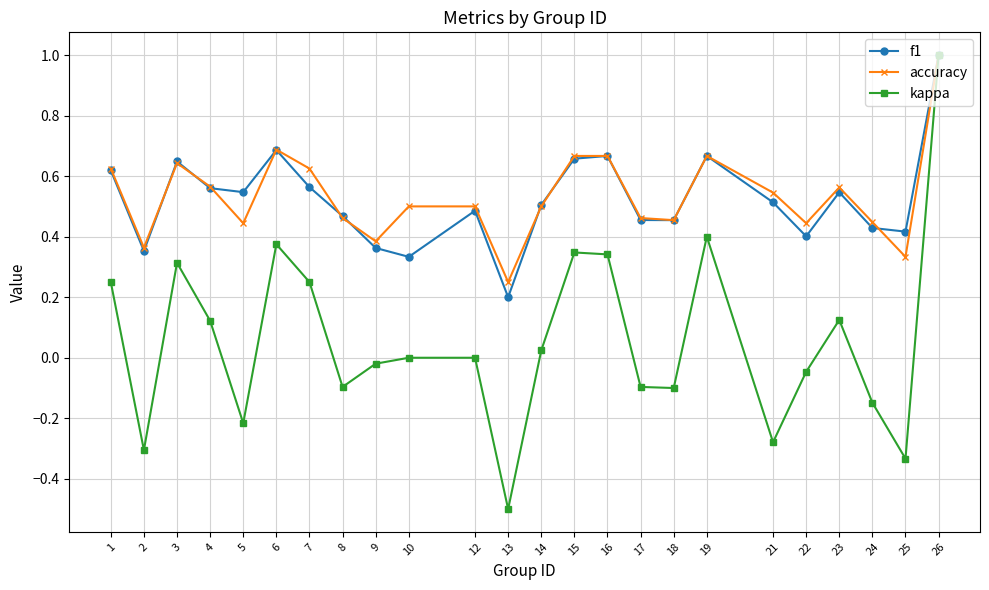

At which category does the chart reach its peak across all series?

26